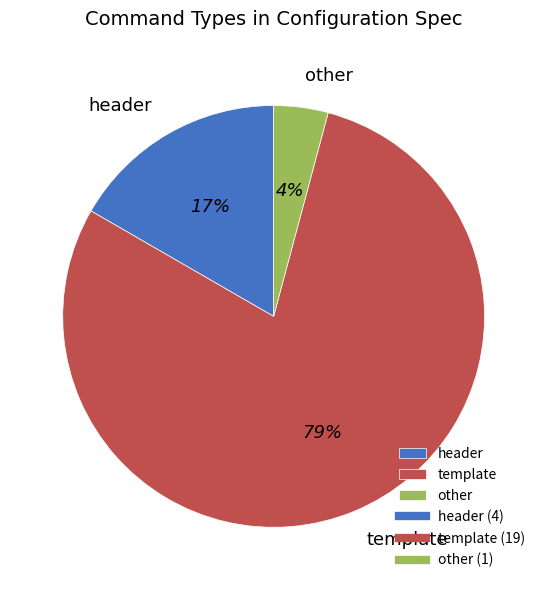

Do other and template together represent more than half of the pie?

Yes